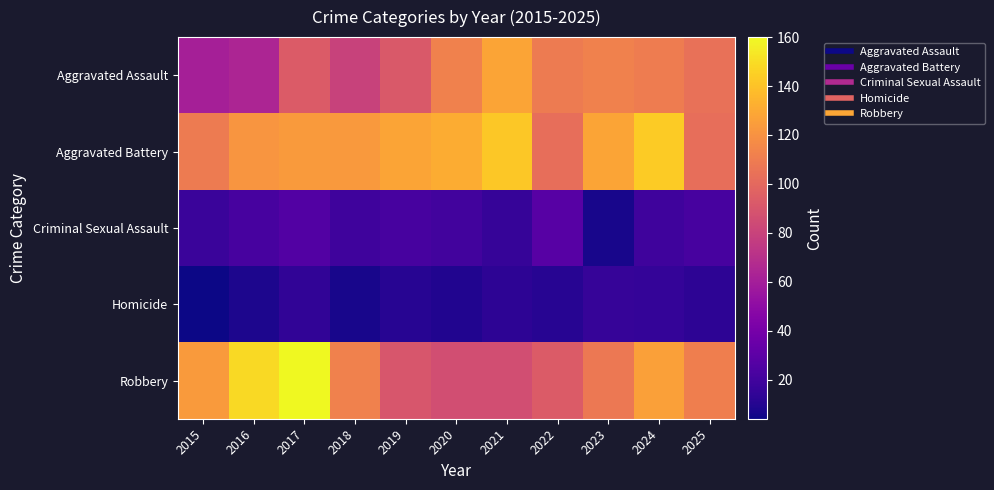

At 2019, list the series in order from smallest to largest.

Homicide, Criminal Sexual Assault, Robbery, Aggravated Assault, Aggravated Battery